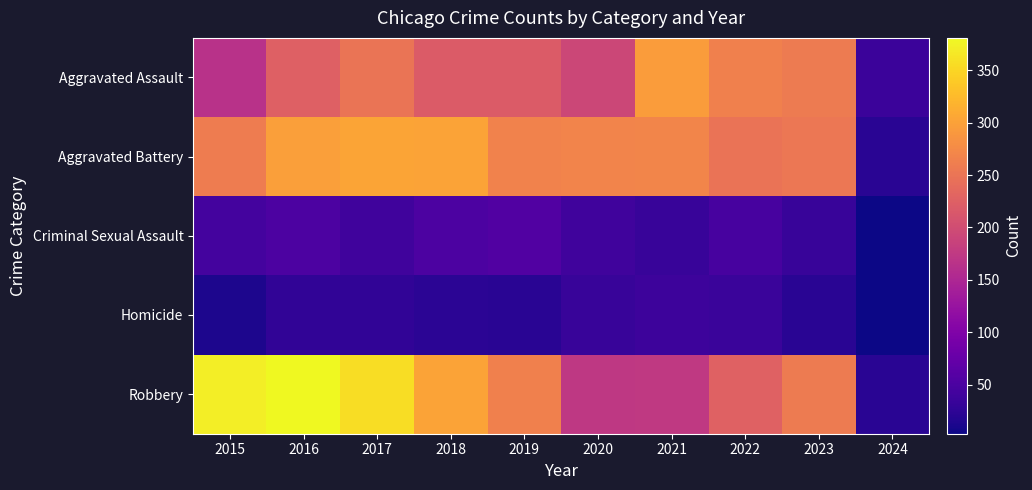

Which series has the largest total across all categories?

Robbery